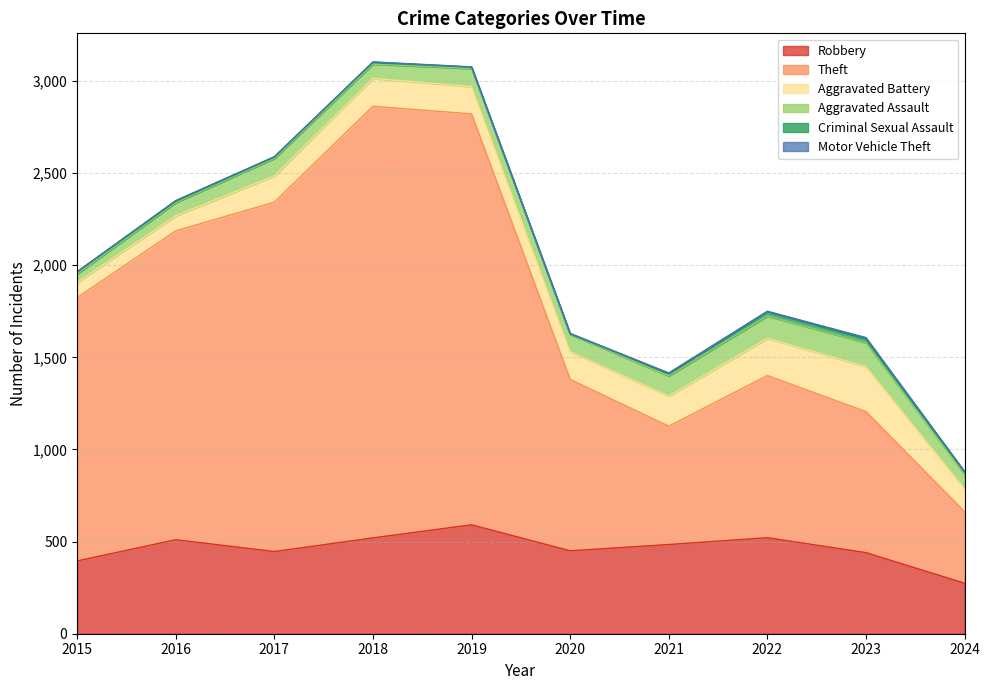

Which series has the largest range (max minus min)?

Theft